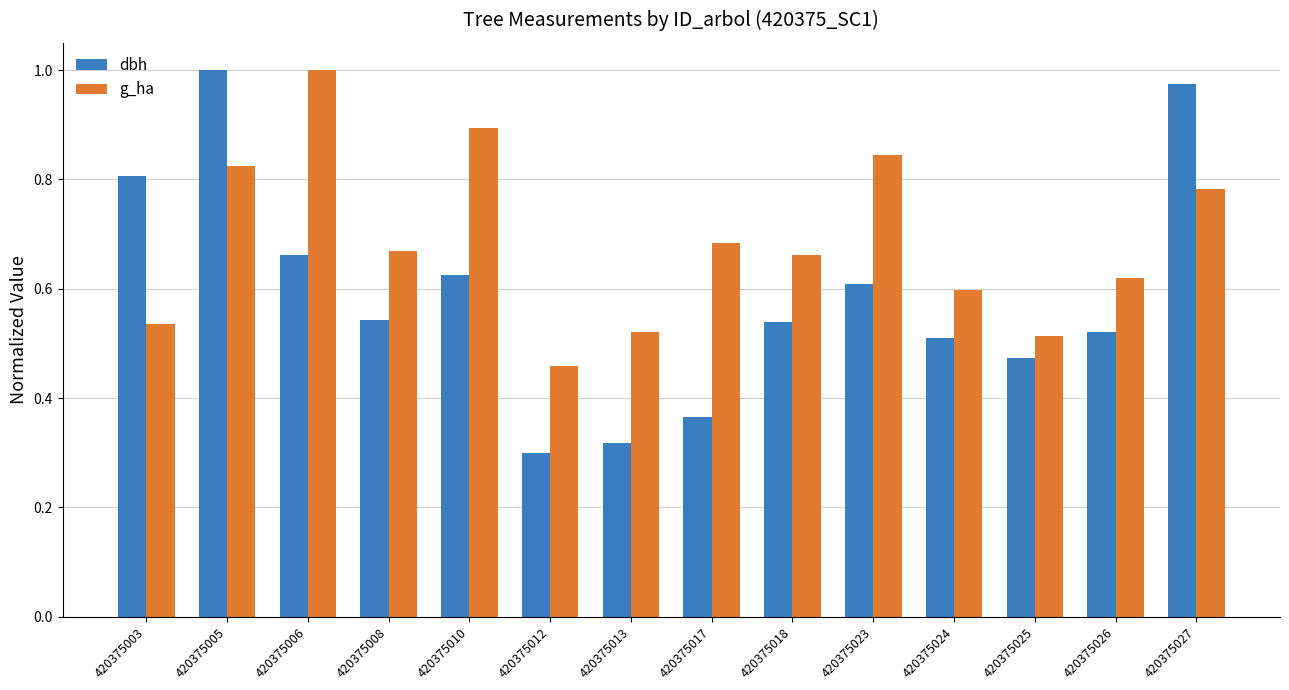

The value of dbh at 420375017 is 0.2. True or false?

False